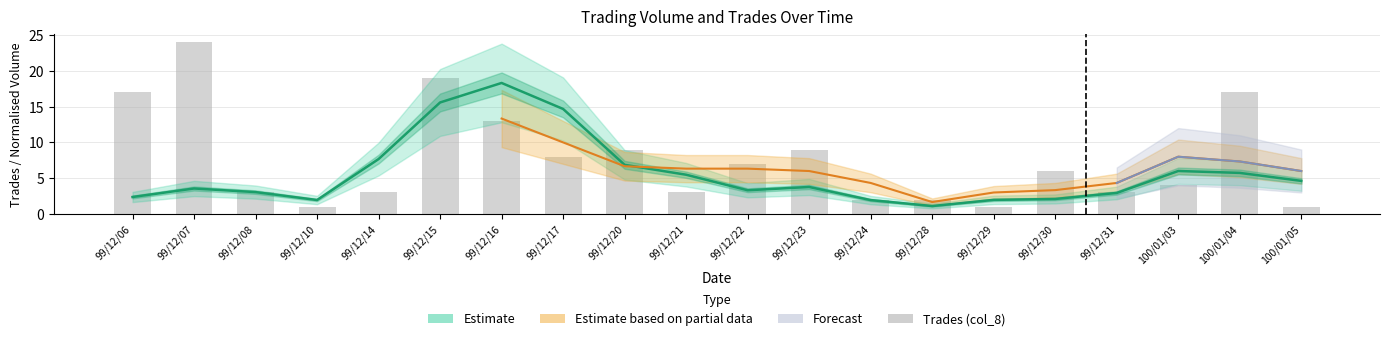

Rank the categories by value from highest to lowest.

99/12/07, 99/12/15, 99/12/06, 100/01/04, 99/12/16, 99/12/20, 99/12/23, 99/12/17, 99/12/22, 99/12/30, 100/01/03, 99/12/08, 99/12/14, 99/12/21, 99/12/31, 99/12/24, 99/12/28, 99/12/10, 99/12/29, 100/01/05